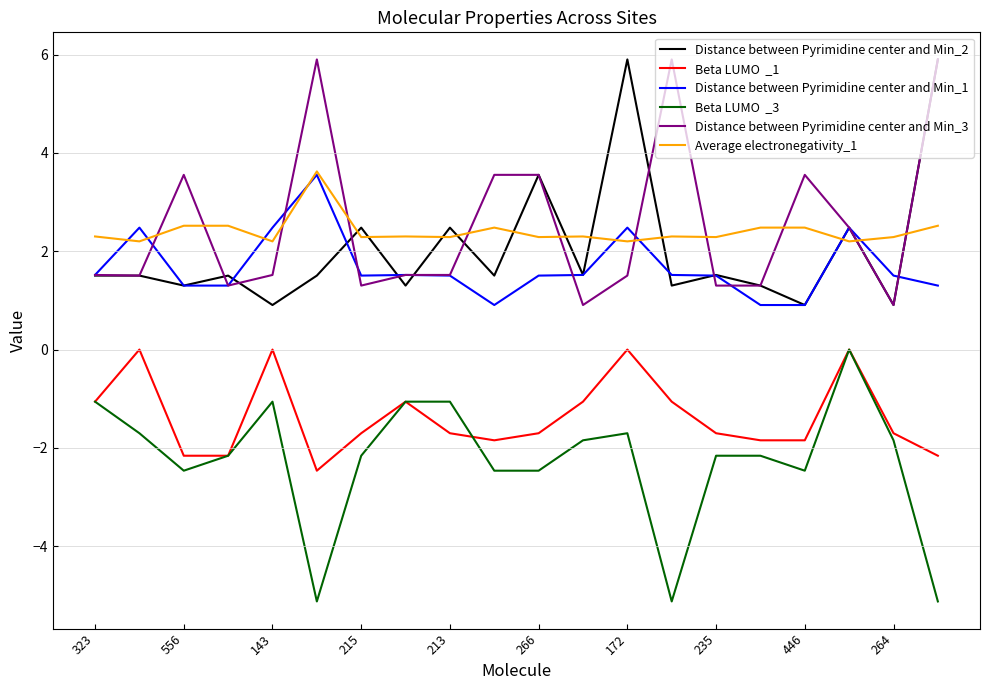

What is the smallest value displayed?

-5.1